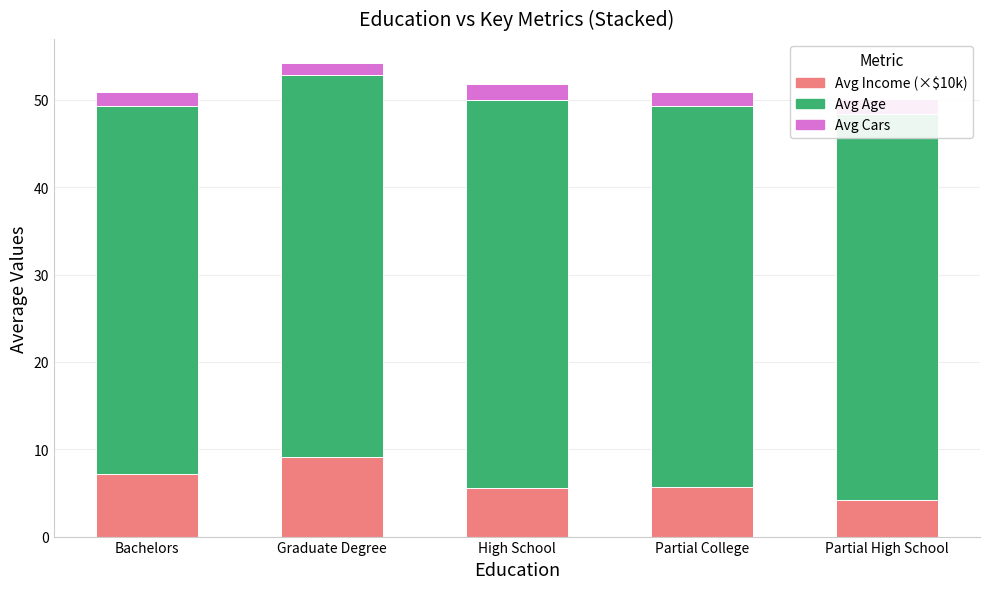

At which category is the sum across all series the highest?

Graduate Degree